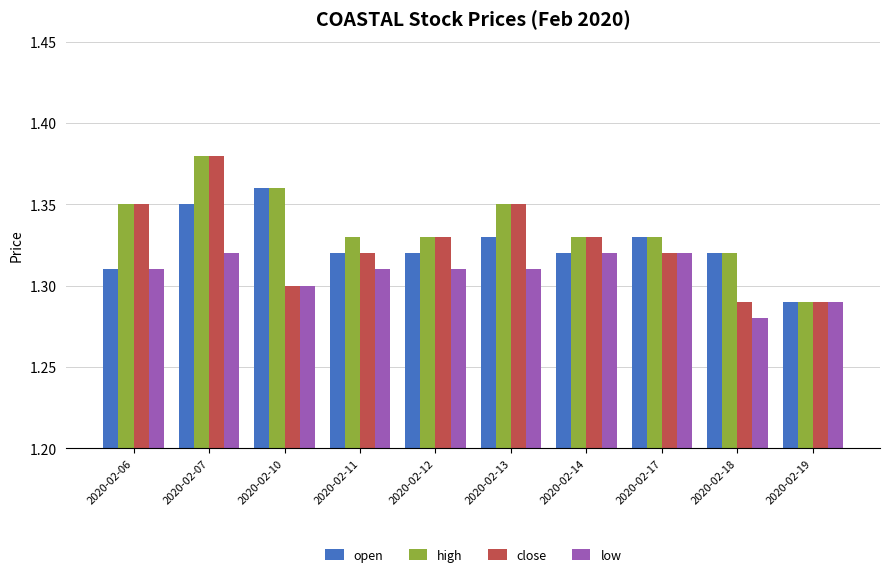

Where is low nearest to the value 1?

2020-02-18